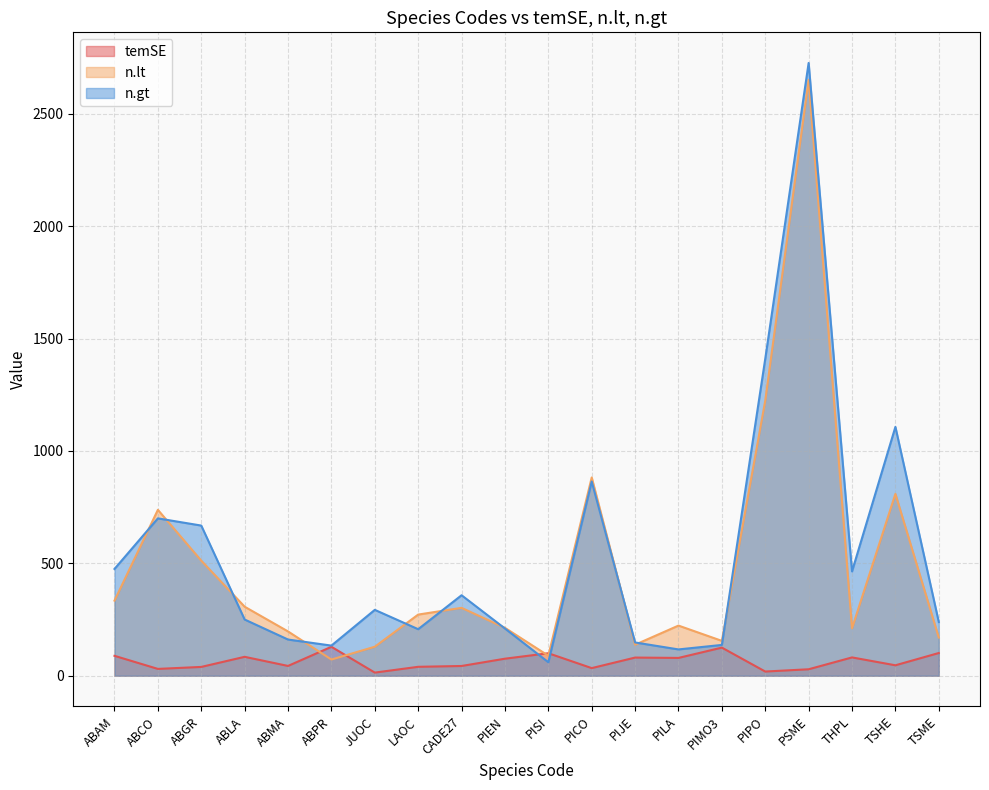

At which category does temSE reach its first local valley?

ABCO